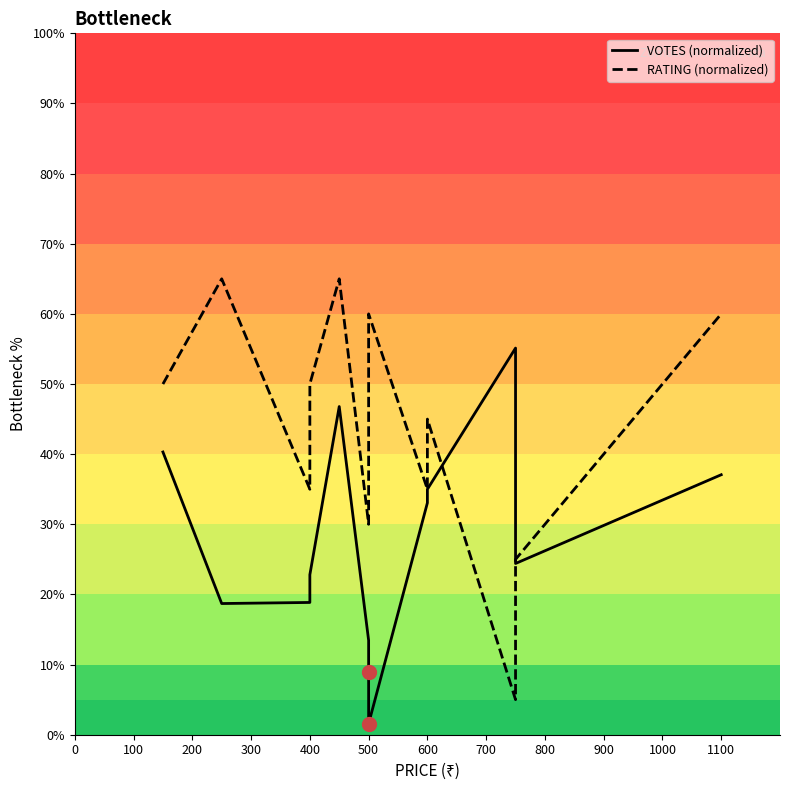

What are all the series names shown in the legend?

VOTES (normalized), RATING (normalized)